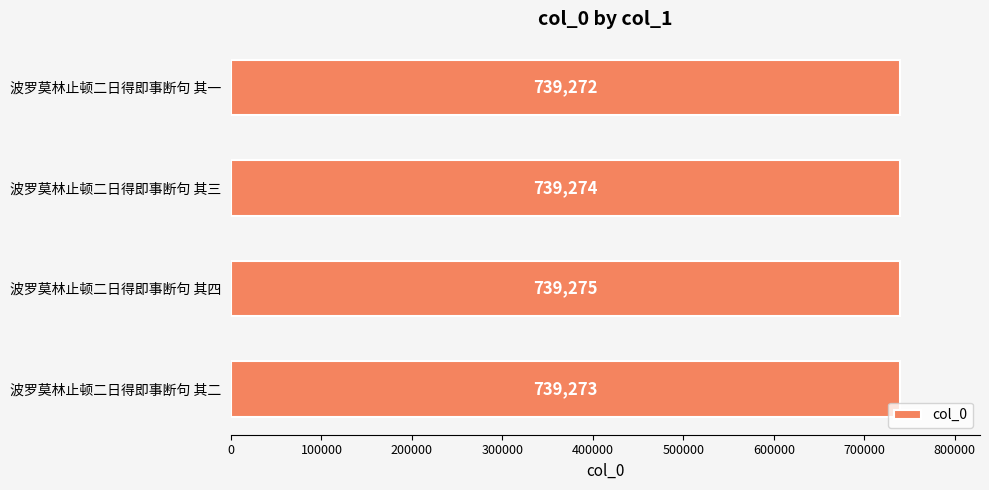

What is the difference between the maximum and minimum values?

3